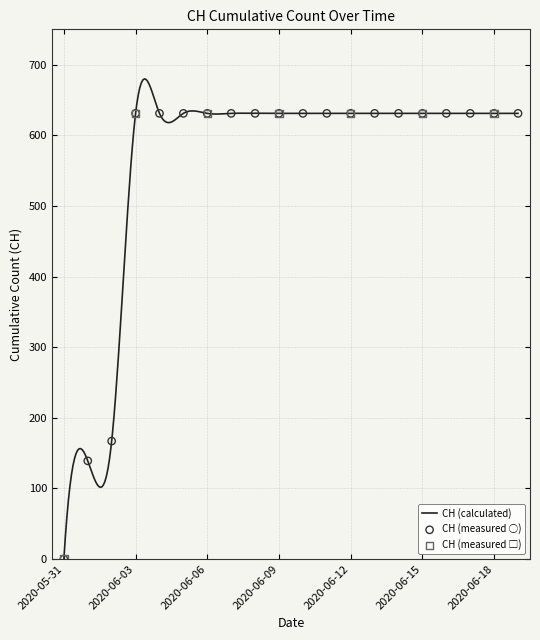

What is the ratio of the value at 2020-06-10 to the value at 2020-06-16?

1.0